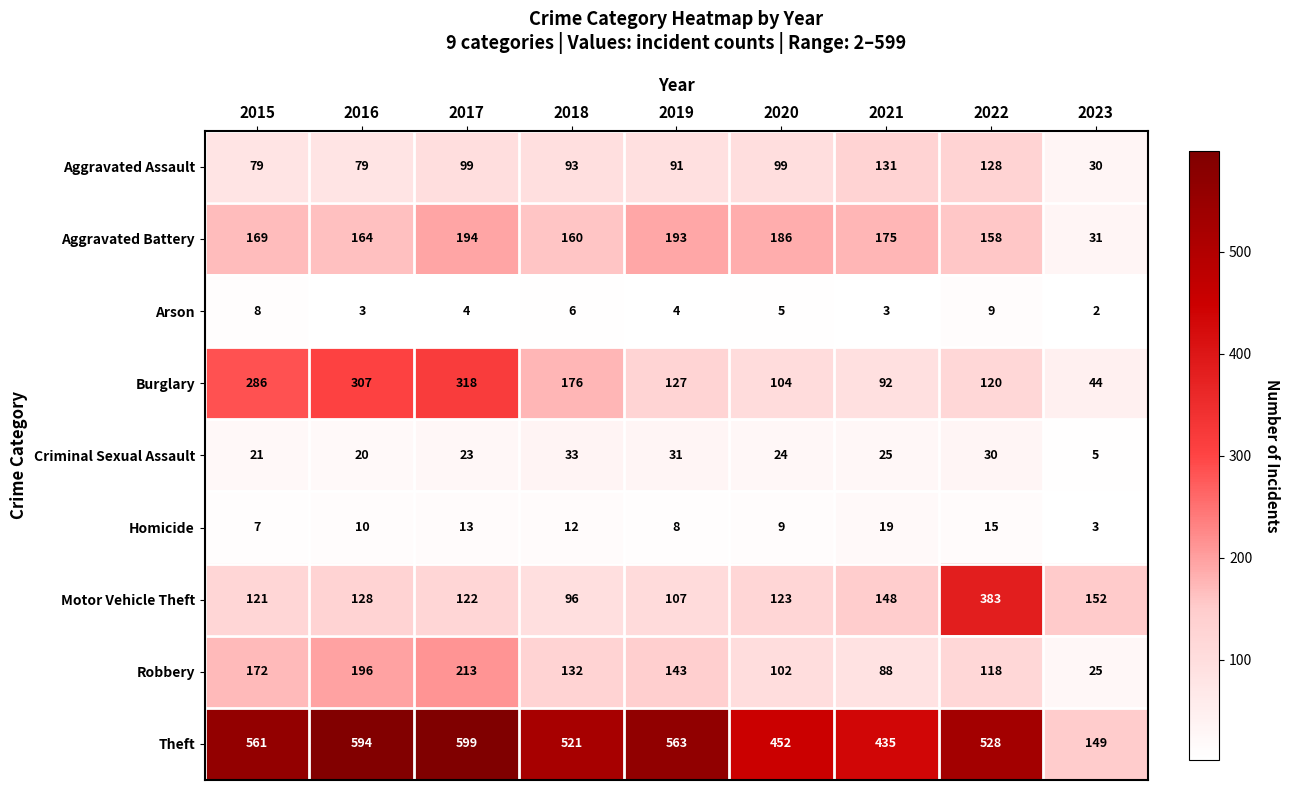

List the labels in order of Homicide value, largest first.

2021, 2022, 2017, 2018, 2016, 2020, 2019, 2015, 2023